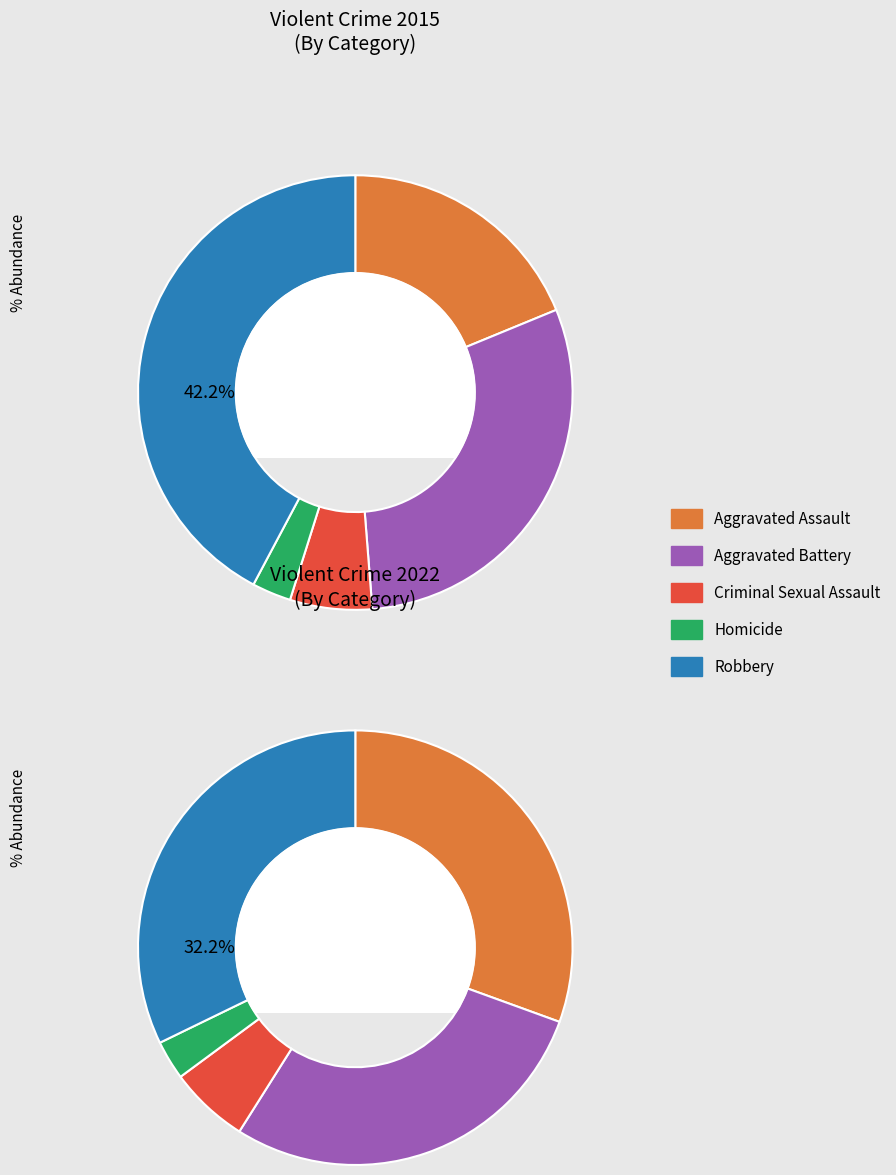

What percentage is the 4 slice, to the nearest percent?

32%